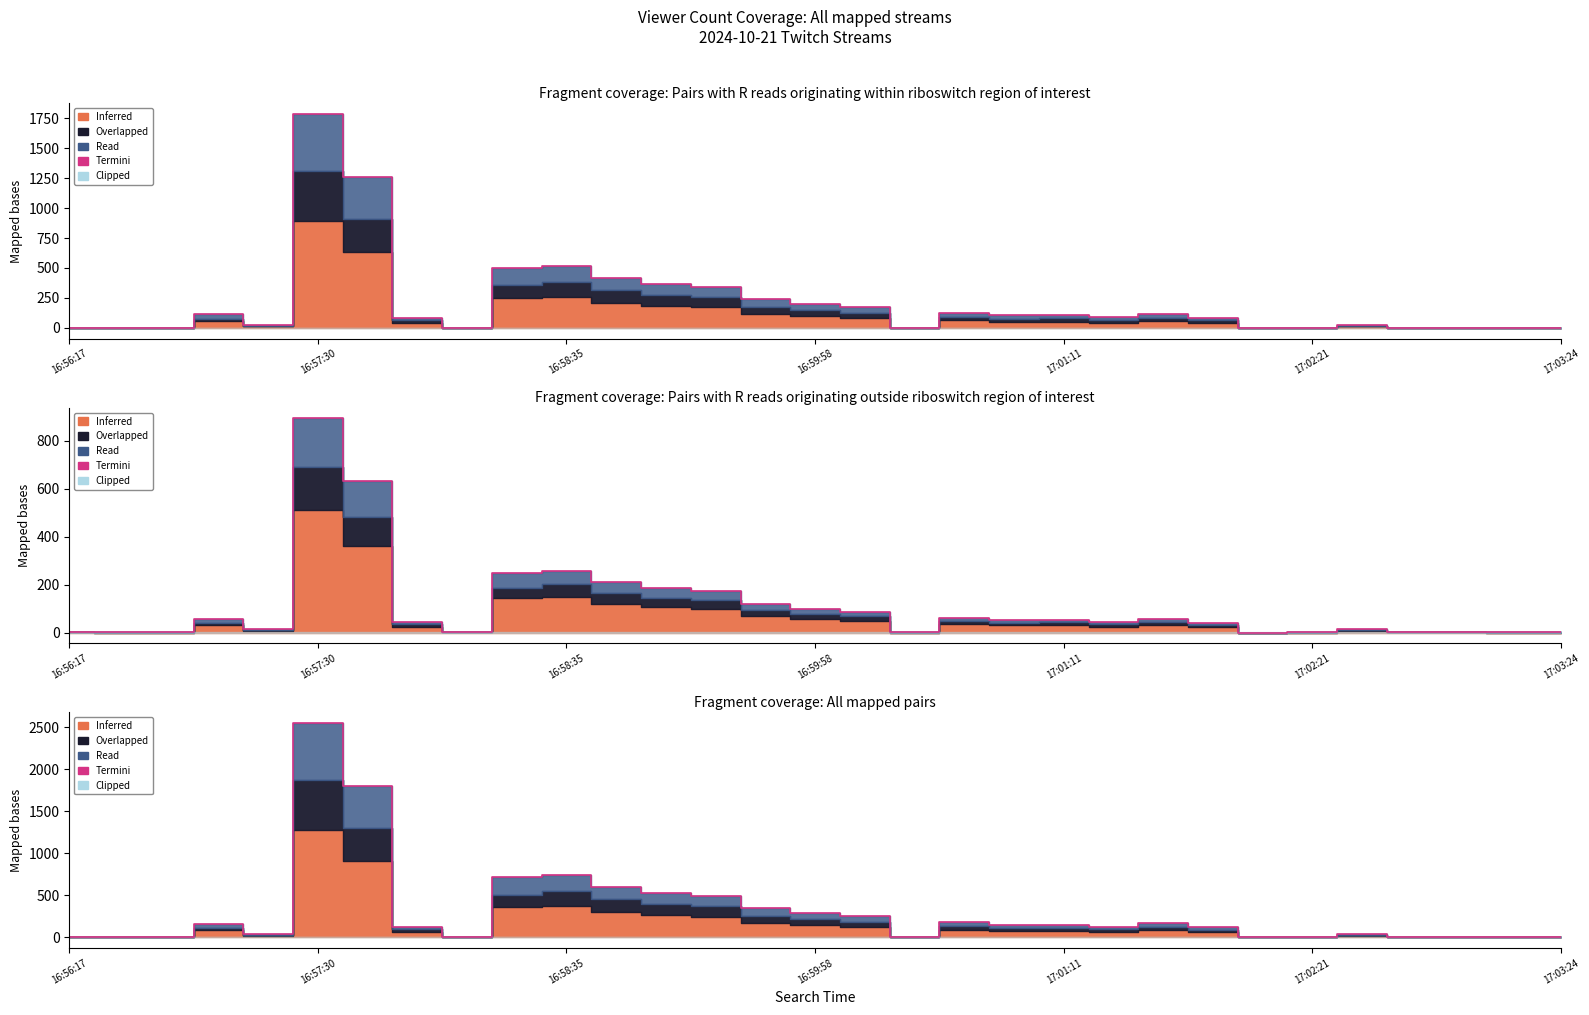

What value does the data have at 12?

529